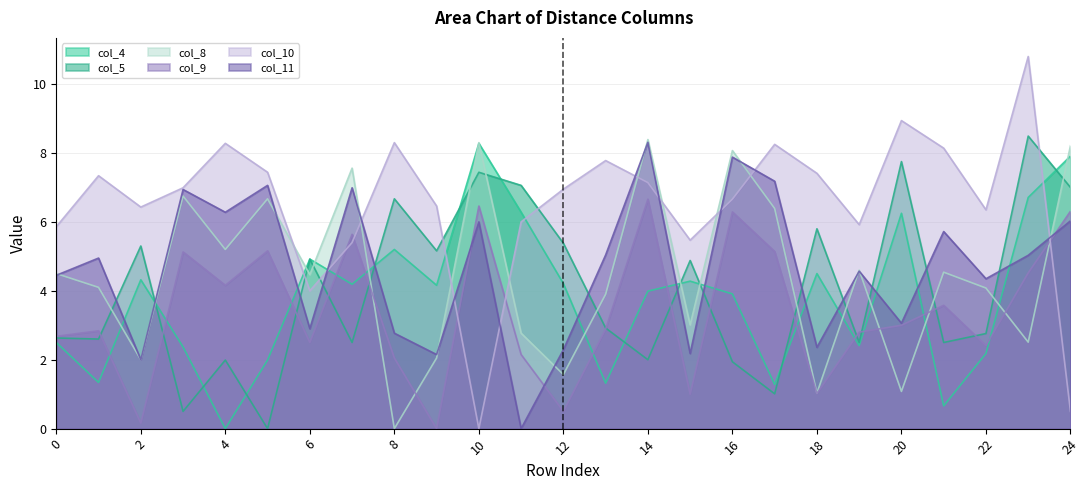

What is the spread (max minus min) of values at 11?

7.1